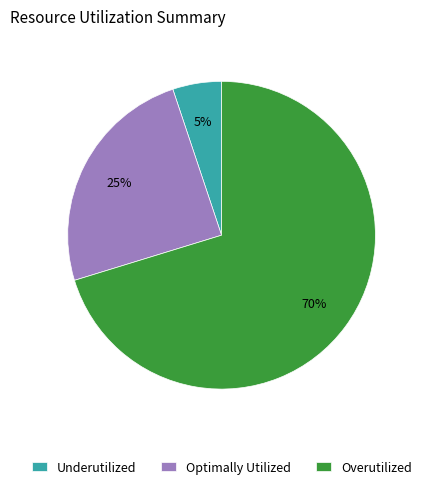

To the nearest percent, what is the average slice percentage?

33%